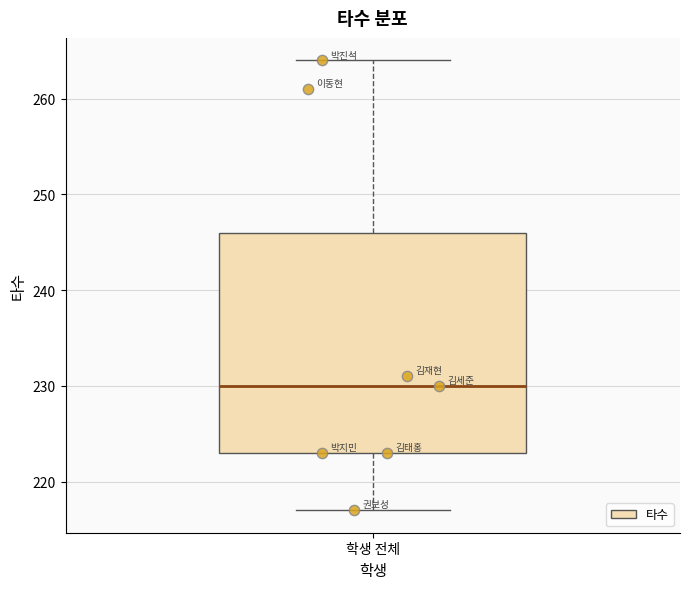

Transcribe this box plot: give where the median line is, the range the box spans, and where the two whiskers end, as read against the y-axis. The values are not printed on the chart, so give them approximately, as read against the axis.

median 230, box 223 to 246, whiskers 217 to 264